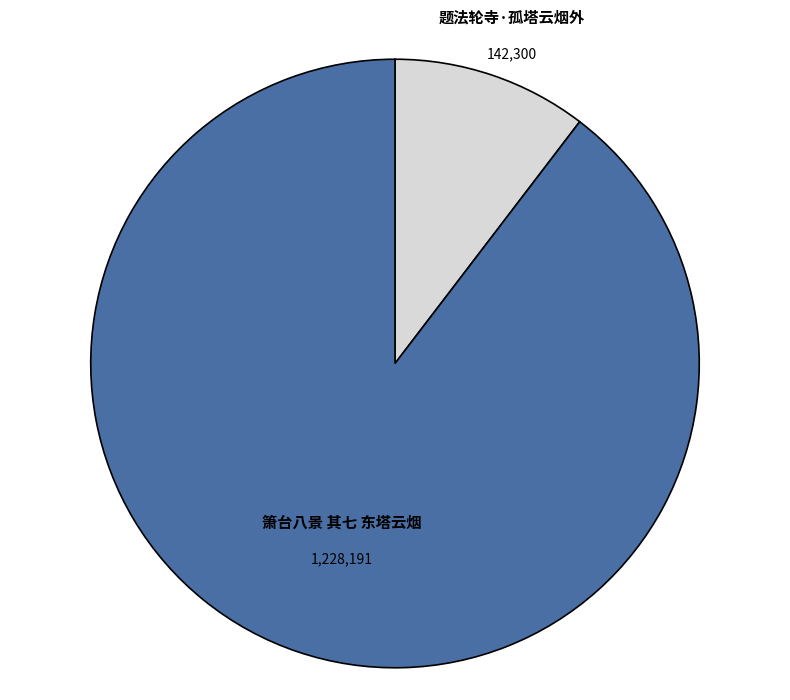

Between 题法轮寺·孤塔云烟外 and 箫台八景 其七 东塔云烟, which is larger?

箫台八景 其七 东塔云烟